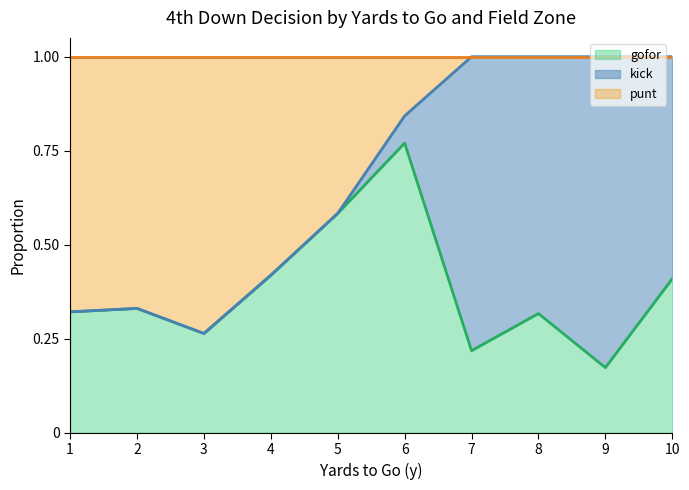

True or false: gofor has a value of 0.3 at 10.

False